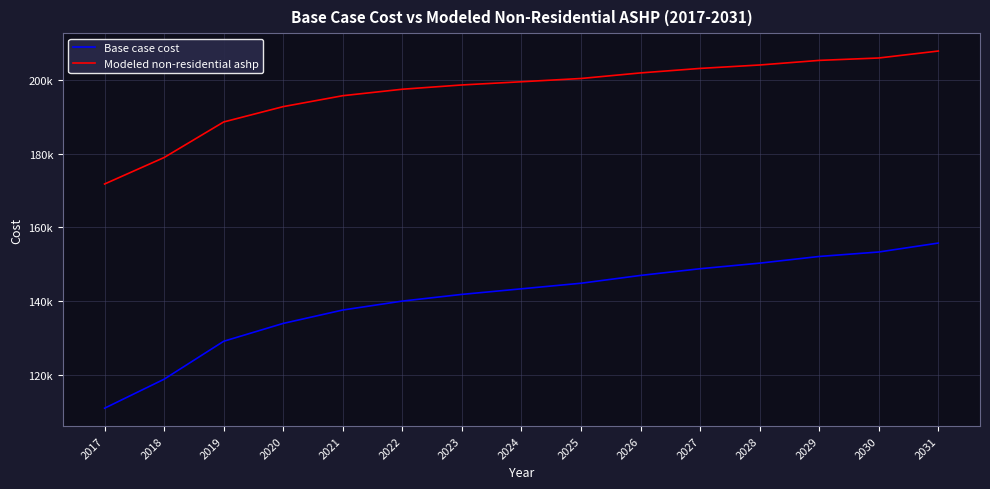

True or false: Modeled non-residential ashp and Base case cost intersect in this chart.

False